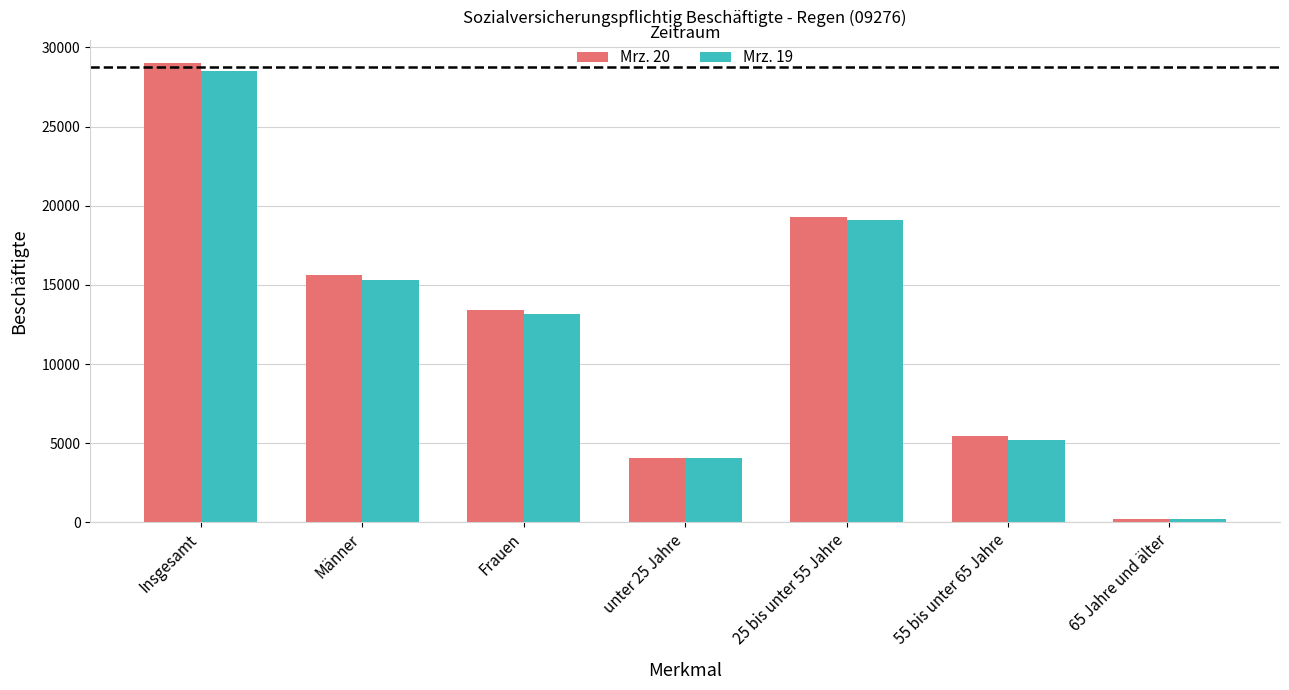

What are all the series names shown in the legend?

Mrz. 20, Mrz. 19